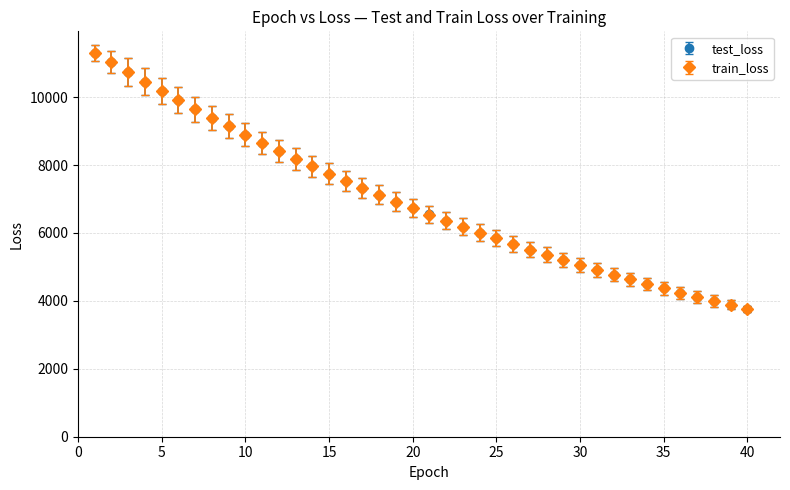

What is the value of the test_loss point at the 37th from the left?

4119.6